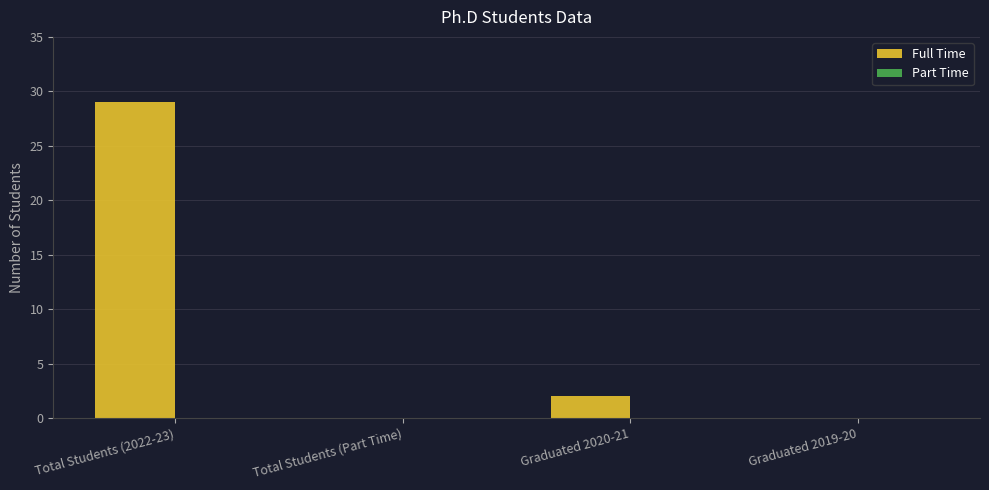

Reading left to right, extract all data points from this chart.

Total Students (2022-23)=29	Total Students (Part Time)=0	Graduated 2020-21=2	Graduated 2019-20=0